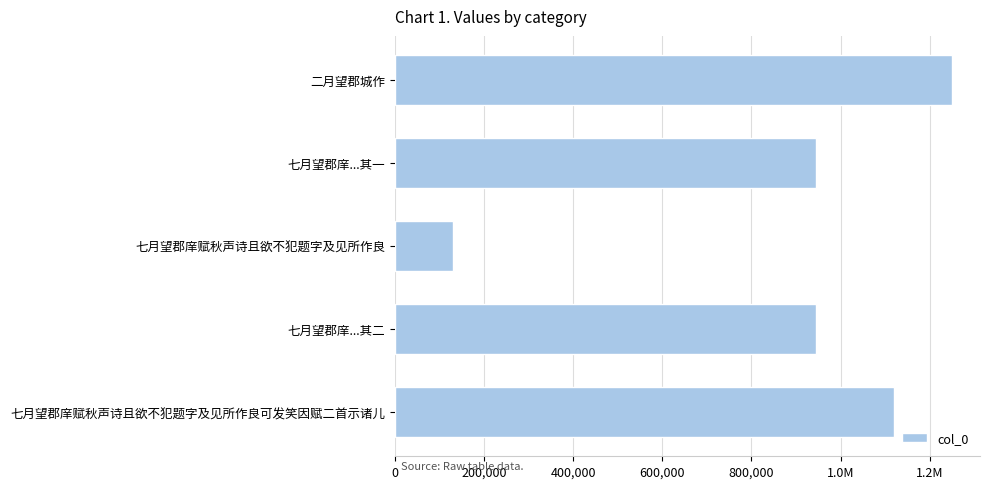

Does the chart contain any negative values?

No